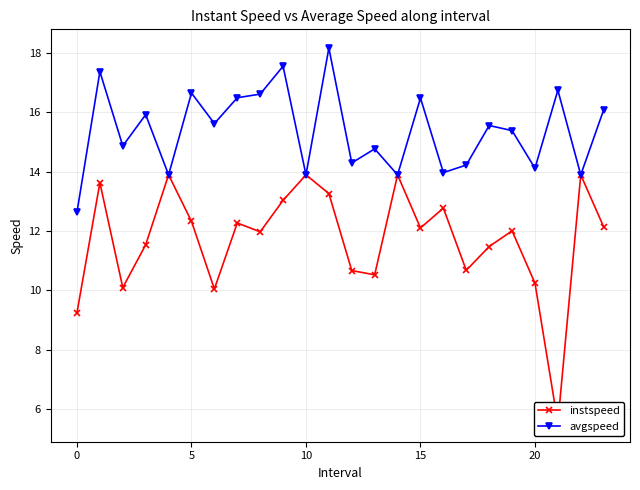

Count the number of data series in this chart.

2